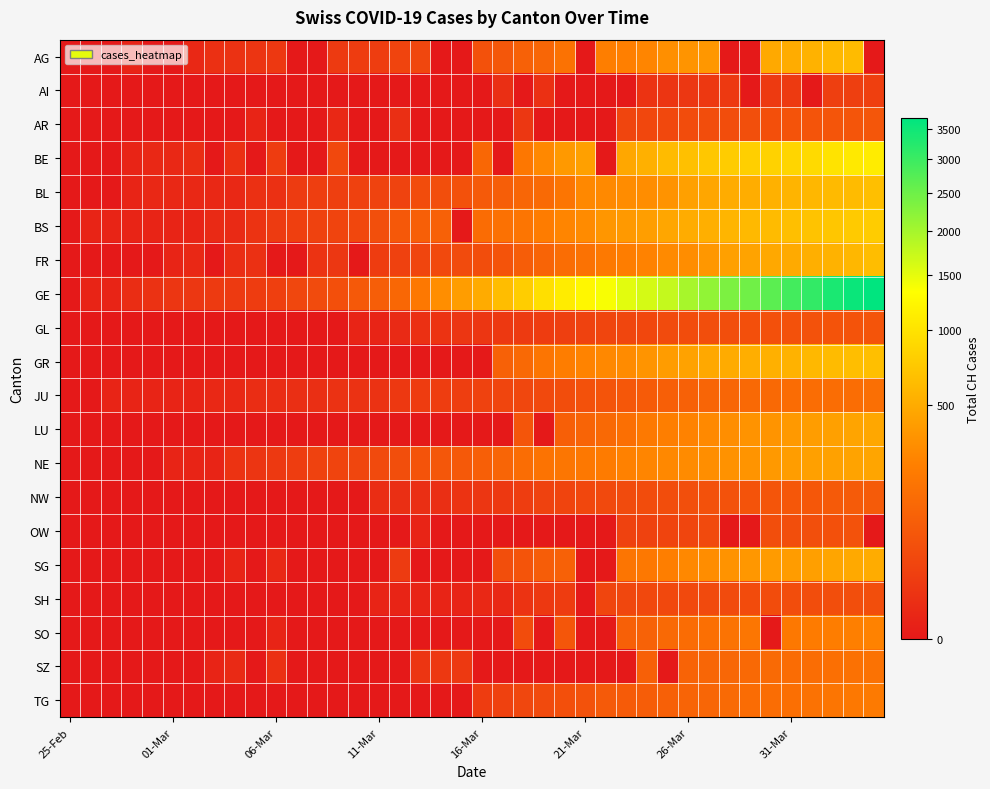

Reading right to left, list all the values displayed in this chart.

AG: 0	626	592	549	499	481	0	0	364	349	319	266	241	232	0	168	118	101	67	52	0	0	32	27	18	17	14	0	0	12	9	7	6	2	0	0	1	0	0	0
AI: 21	20	20	0	14	14	0	13	12	11	9	8	0	0	0	0	6	0	5	0	0	0	0	0	0	0	0	0	0	0	0	0	0	0	0	0	0	0	0	0
AR: 66	65	64	61	58	50	48	45	44	42	34	33	30	0	0	0	0	11	0	0	0	0	0	5	0	0	2	0	0	0	1	0	0	0	0	0	0	0	0	0
BE: 1106	1073	1003	909	856	826	798	767	718	660	624	532	470	0	418	377	282	193	0	123	0	0	0	0	0	0	34	0	0	17	0	6	0	4	2	2	1	0	0	0
BL: 656	625	610	588	561	539	511	502	466	422	341	306	302	289	282	184	134	116	89	76	54	47	42	26	26	22	20	19	15	6	6	2	2	2	2	2	1	0	0	0
BS: 767	754	714	687	653	617	605	569	530	501	462	410	374	356	297	270	220	181	164	143	0	100	92	73	49	33	28	24	21	15	8	3	3	1	1	1	1	1	1	0
FR: 638	588	550	525	491	477	442	421	369	309	293	255	226	202	167	145	111	86	59	45	40	36	29	22	16	0	11	8	0	0	6	4	0	2	1	0	0	0	0	0
GE: 3685	3553	3354	3094	2914	2682	2472	2365	2169	1981	1755	1632	1532	1383	1241	1110	967	778	633	497	403	310	197	123	91	75	50	40	32	21	17	14	14	11	10	7	4	1	1	0
GL: 61	59	58	56	53	51	50	47	47	43	40	33	31	29	25	20	16	14	12	10	10	8	6	3	1	1	0	0	0	0	0	0	0	0	0	0	0	0	0	0
GR: 657	649	622	592	547	535	519	495	474	433	393	343	300	284	258	226	182	128	101	0	0	0	0	0	0	0	0	0	0	0	0	0	0	0	0	0	0	0	0	0
JU: 154	149	149	145	140	128	127	119	114	100	92	82	69	61	54	44	36	32	29	25	19	18	17	12	7	7	7	5	5	4	4	2	2	1	1	1	1	1	0	0
LU: 469	449	422	401	375	351	339	317	287	253	228	205	156	131	109	92	0	65	0	0	0	0	0	0	0	0	0	0	0	0	0	0	0	0	0	0	0	0	0	0
NE: 452	444	430	420	402	378	346	337	316	299	280	265	247	216	200	189	175	146	114	93	74	68	59	46	37	31	27	24	18	13	9	8	1	1	1	0	0	0	0	0
NW: 80	79	76	70	70	63	59	55	54	48	44	42	39	36	33	28	25	18	12	10	8	5	5	5	4	0	0	0	0	0	0	0	0	0	0	0	0	0	0	0
OW: 0	56	51	48	46	46	0	0	37	30	27	25	25	0	0	0	0	0	0	0	0	0	1	0	0	0	0	0	0	0	0	0	0	0	0	0	0	0	0	0
SG: 504	480	455	414	394	389	365	339	306	280	228	200	185	0	0	98	85	61	47	0	0	0	0	15	0	0	0	0	0	2	0	1	0	0	0	0	0	0	0	0
SH: 47	47	47	44	44	42	41	40	37	36	35	34	32	30	0	17	12	8	2	2	1	1	1	1	1	0	0	0	0	0	0	0	0	0	0	0	0	0	0	0
SO: 250	237	227	216	196	0	190	173	157	141	129	104	95	0	0	66	0	43	0	0	0	0	0	0	0	0	0	0	0	1	0	0	0	0	0	0	0	0	0	0
SZ: 168	165	155	146	140	135	128	122	119	107	0	97	0	0	0	0	0	0	0	0	13	12	9	0	0	0	0	0	0	6	0	3	1	0	0	0	0	0	0	0
TG: 209	199	180	167	155	149	139	135	118	111	97	88	82	76	57	50	37	32	23	17	0	0	0	0	0	0	0	0	0	0	0	0	0	0	0	0	0	0	0	0